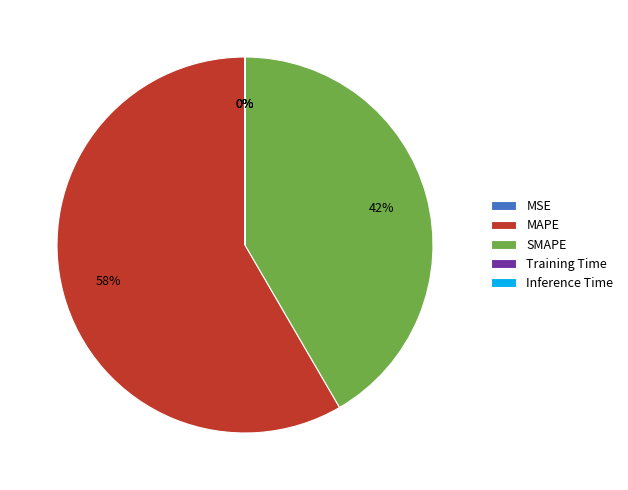

To the nearest percent, what portion does MAPE represent?

58%